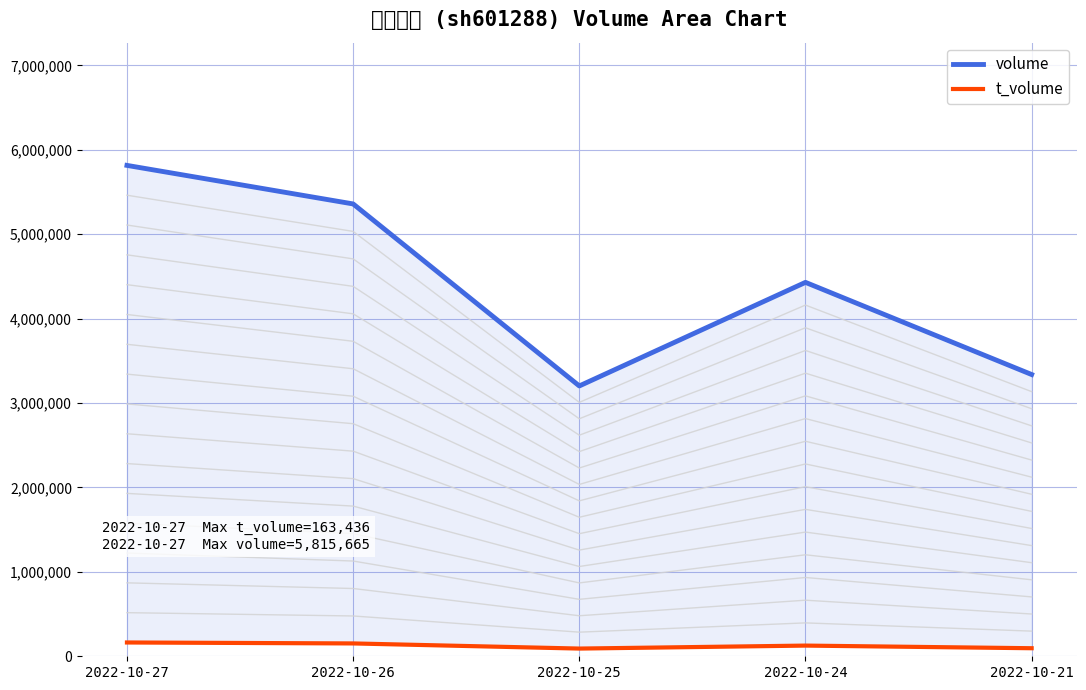

What is the difference between the maximum and second lowest values in the volume series?

2477603